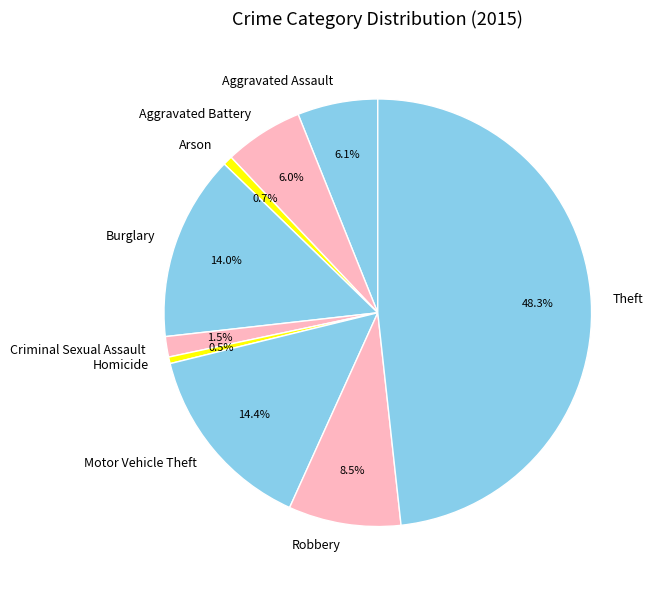

How many slices are in this pie chart?

9